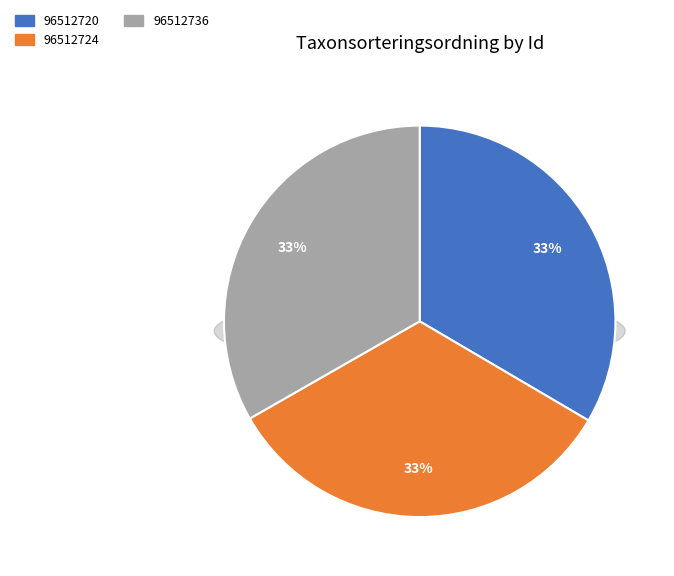

Combined, what portion of the pie is 96512724 and 96512736?

66.5%